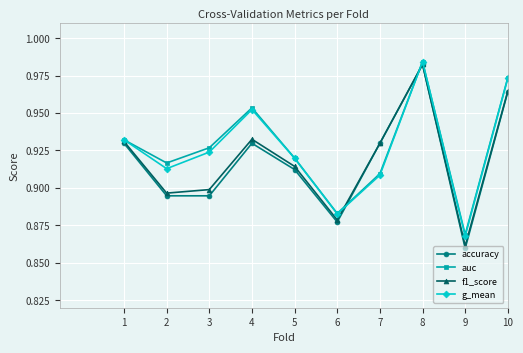

What is the total value across all series at 4?

3.8